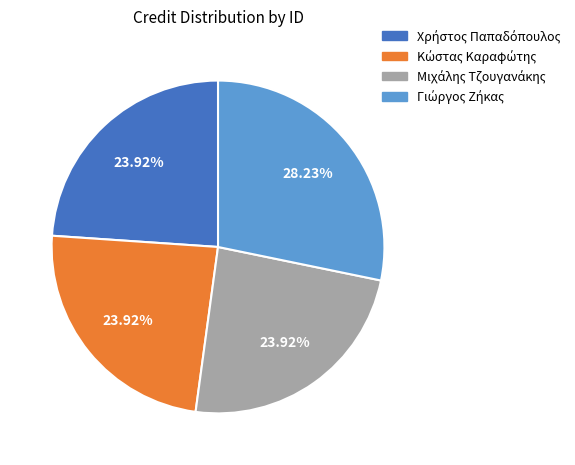

Is there a majority slice in this chart?

No